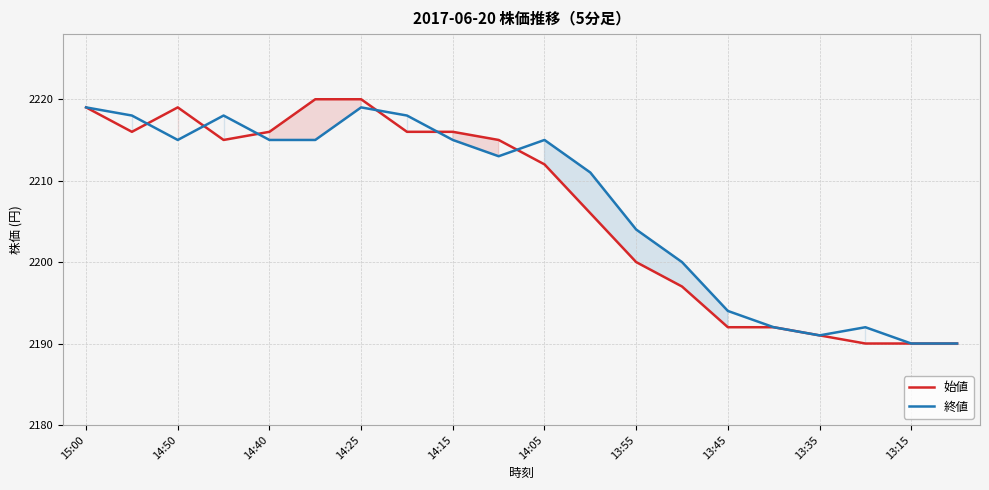

What is the value of the 終値 point at the 1st from the left?

2219